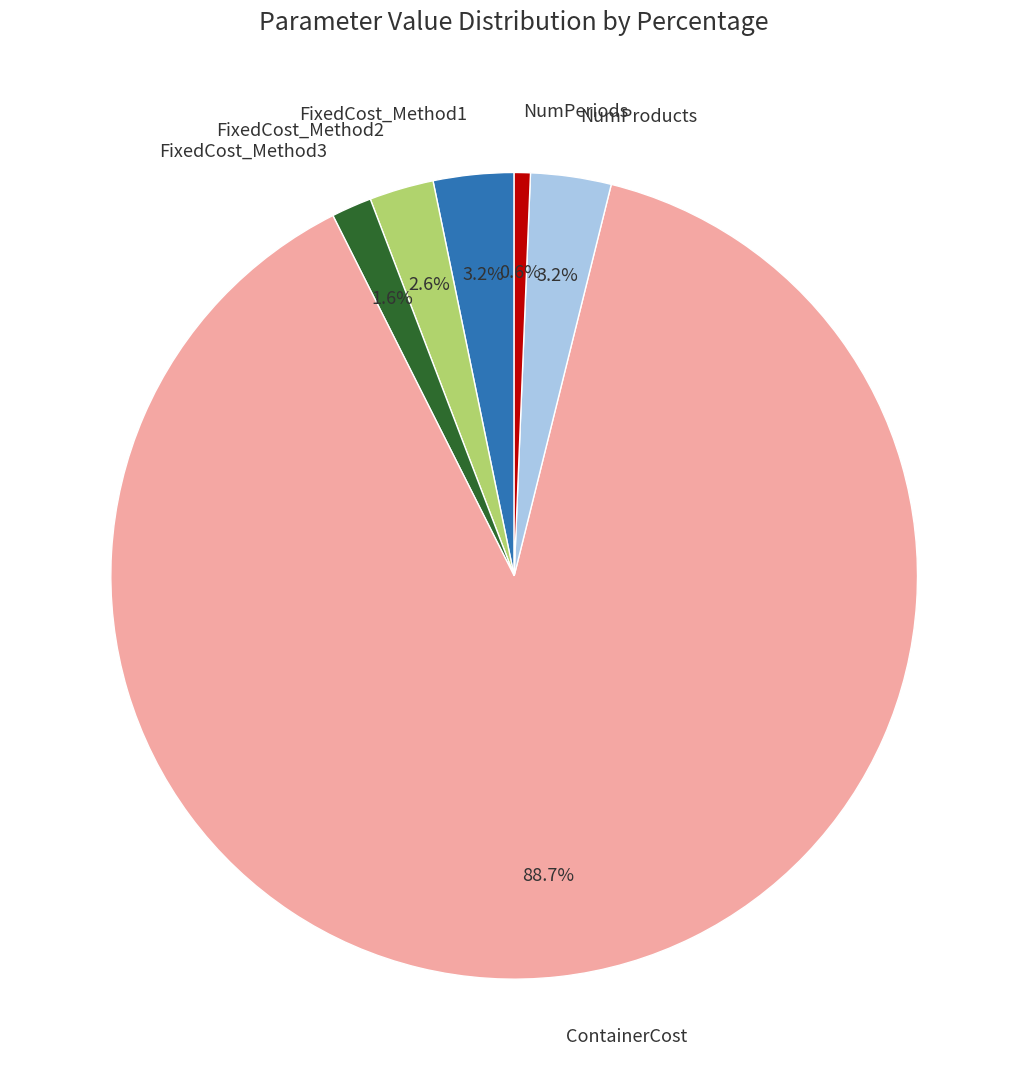

What percentage is the NumProducts slice, to the nearest percent?

3%